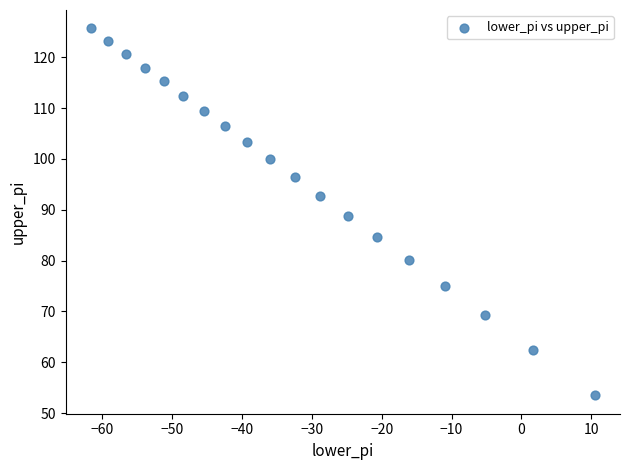

What is the range of X values (max minus min)?

72.2